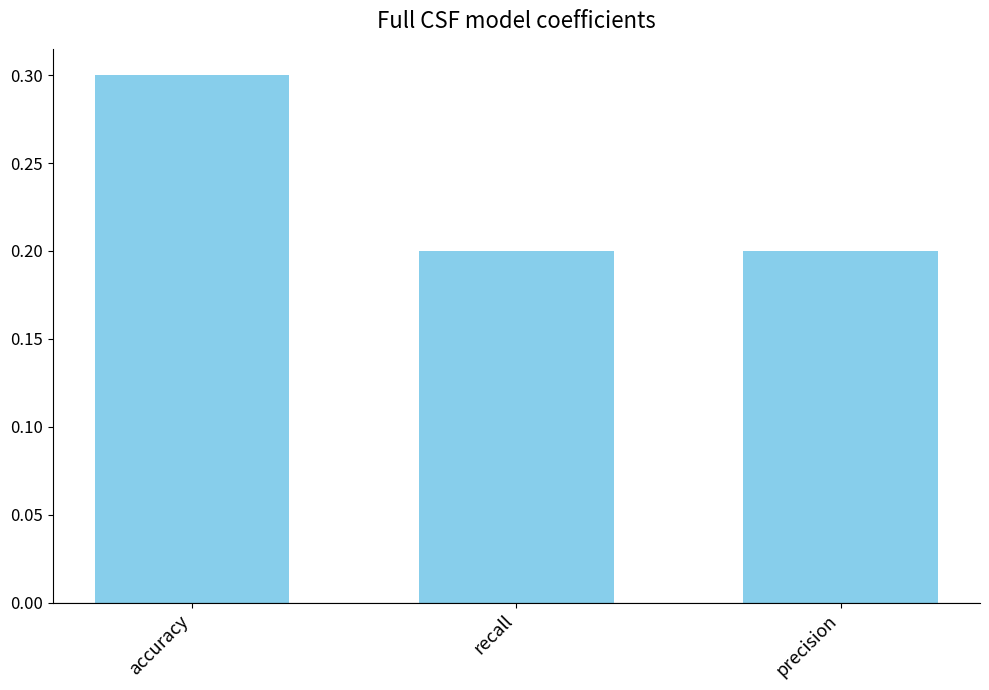

Is it true that the value at recall is 0.3?

False